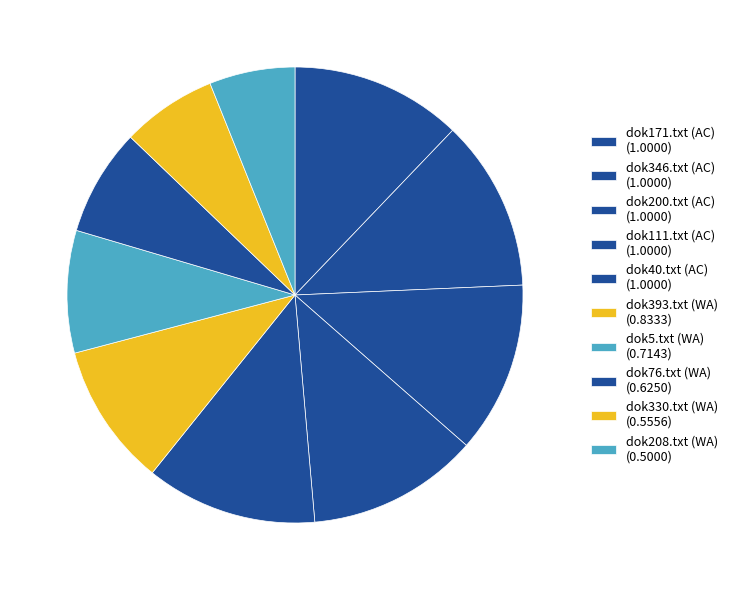

Which category has the smallest portion of the pie?

dok208.txt (WA)